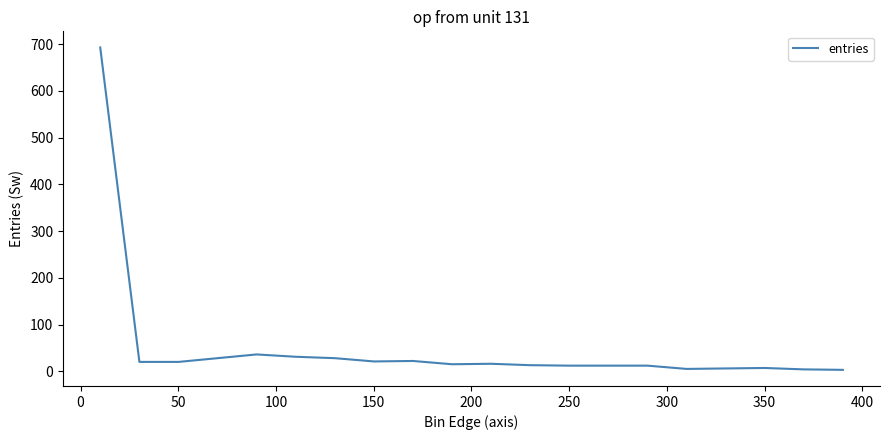

True or false: the data has more than 2 interior local peaks.

True